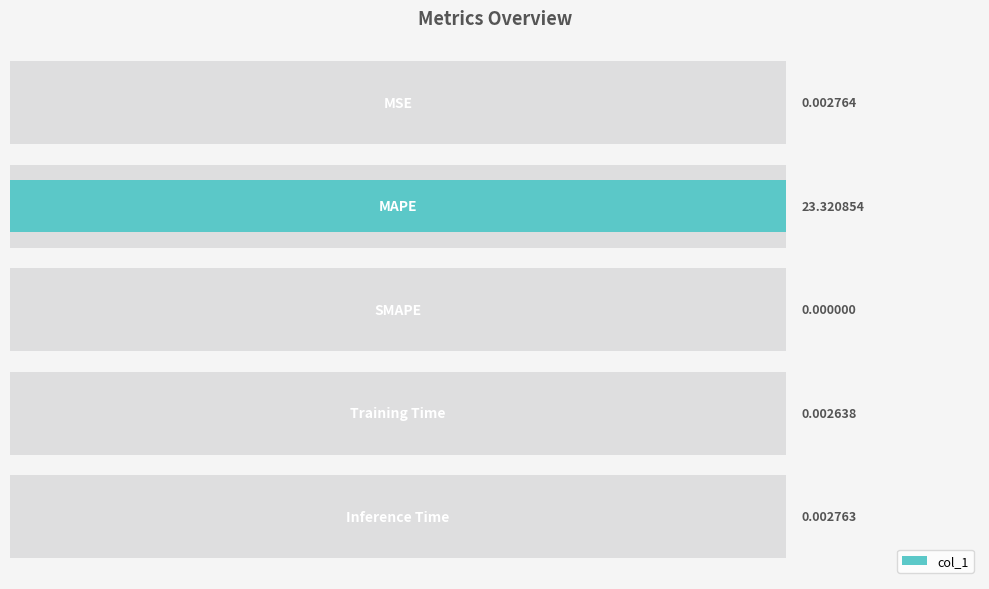

What is the maximum value shown in the chart?

23.3